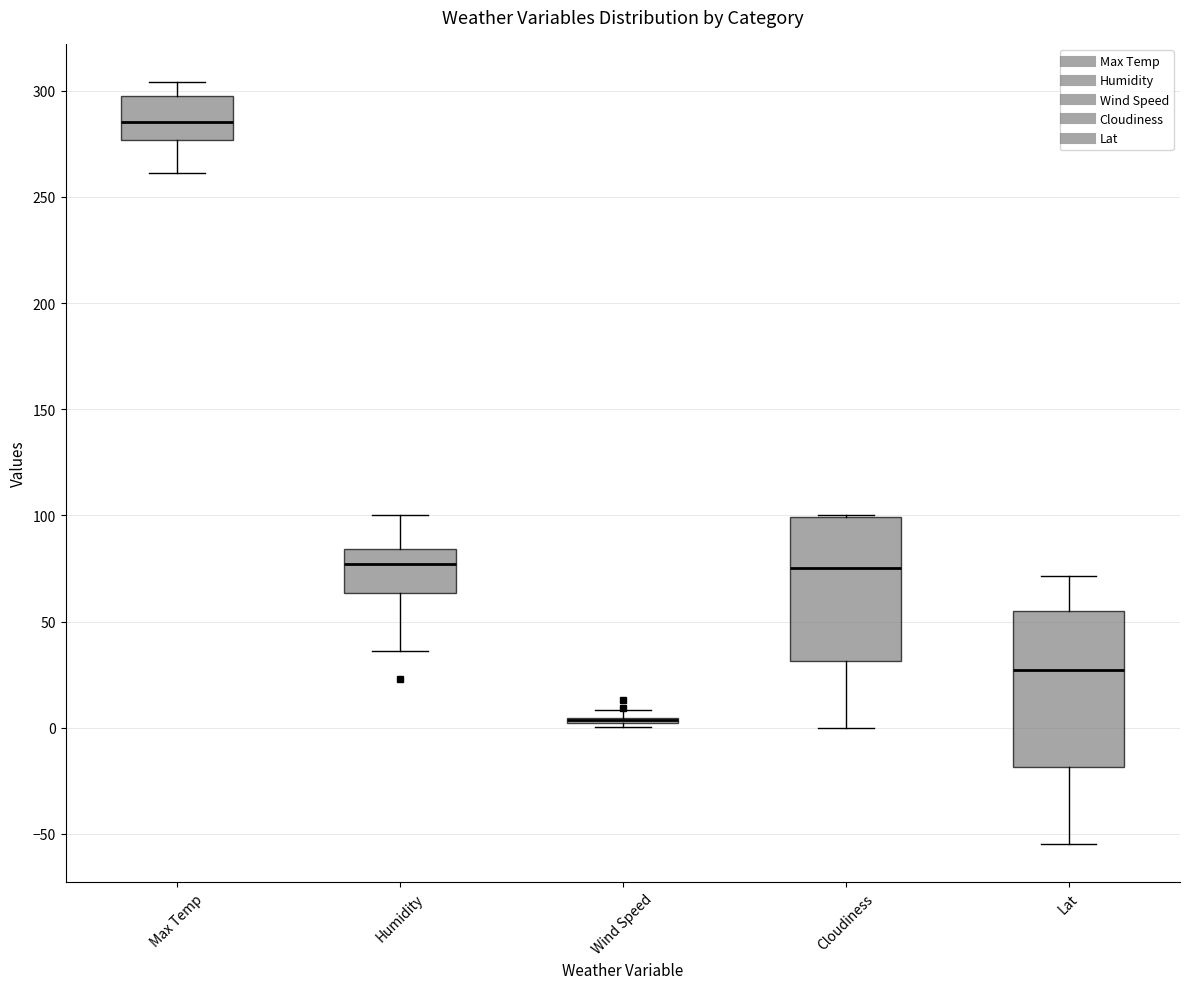

Where is the lower edge of the box for Humidity on the y-axis? The values are not printed on the chart, so give them approximately, as read against the axis.

65